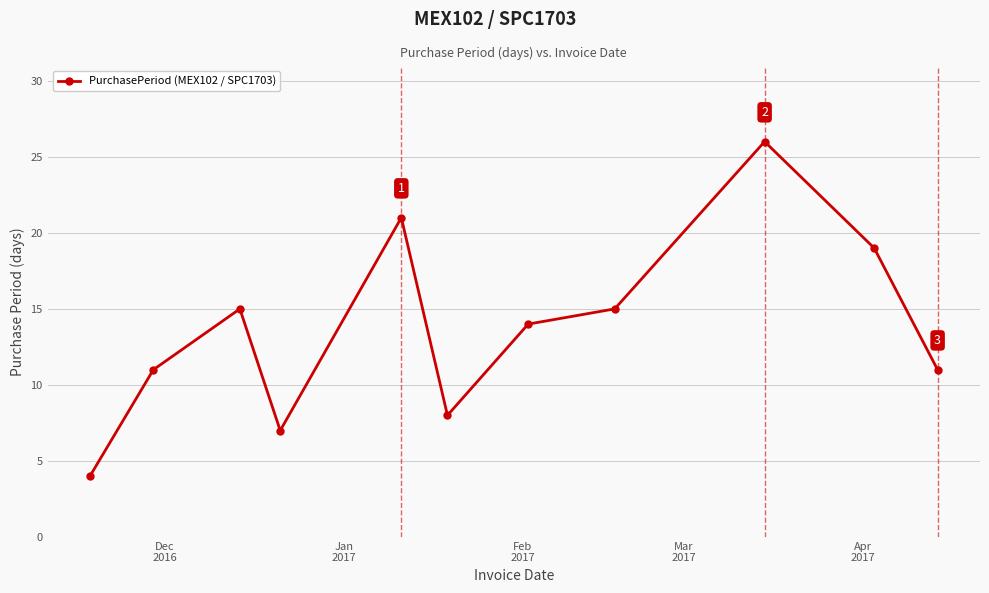

What is the difference between the second highest and minimum values?

17